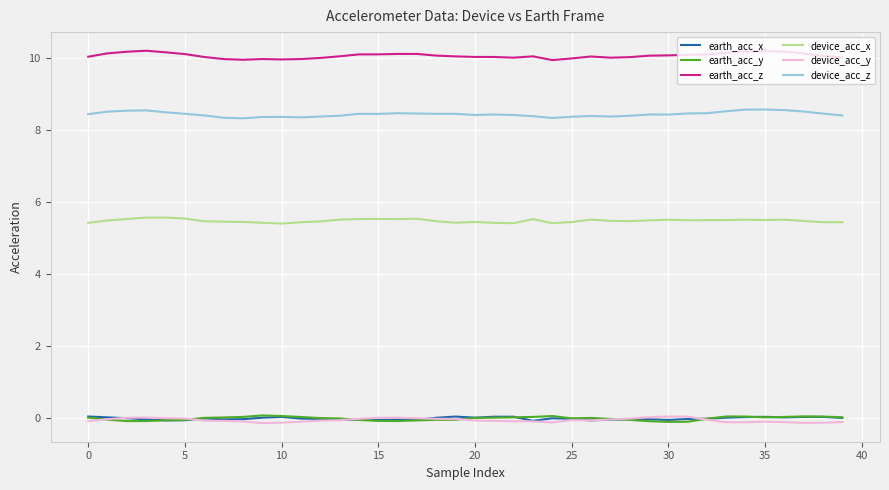

How many lines are shown in the chart?

6